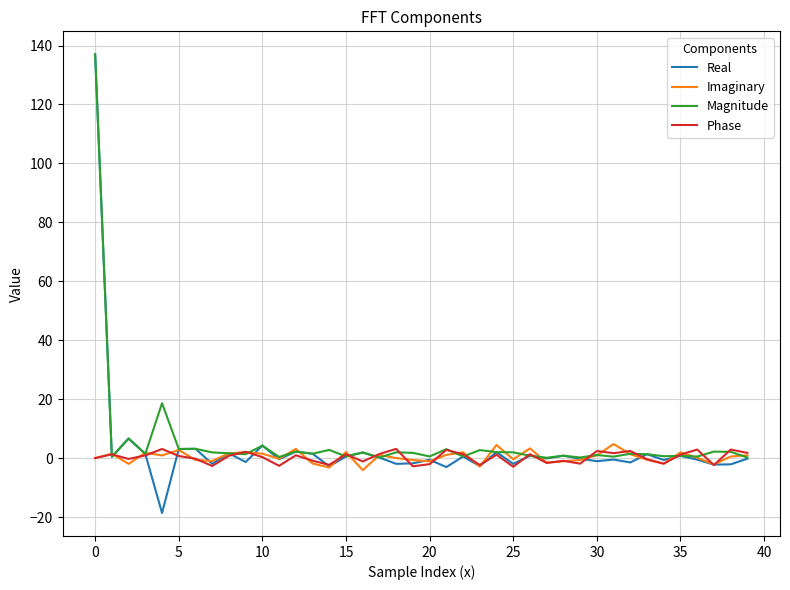

What is the highest value of the Magnitude series?

137.0